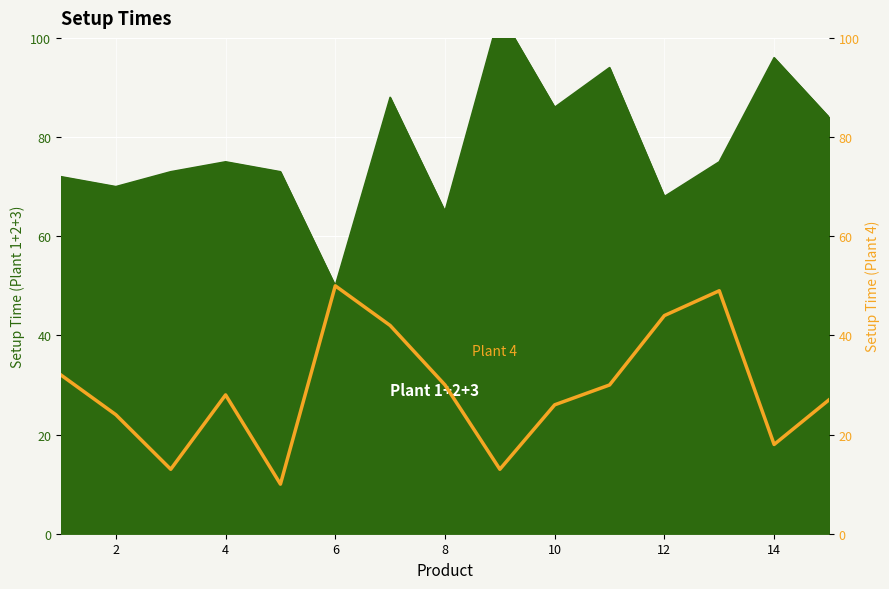

Count the number of values greater than 28.

7